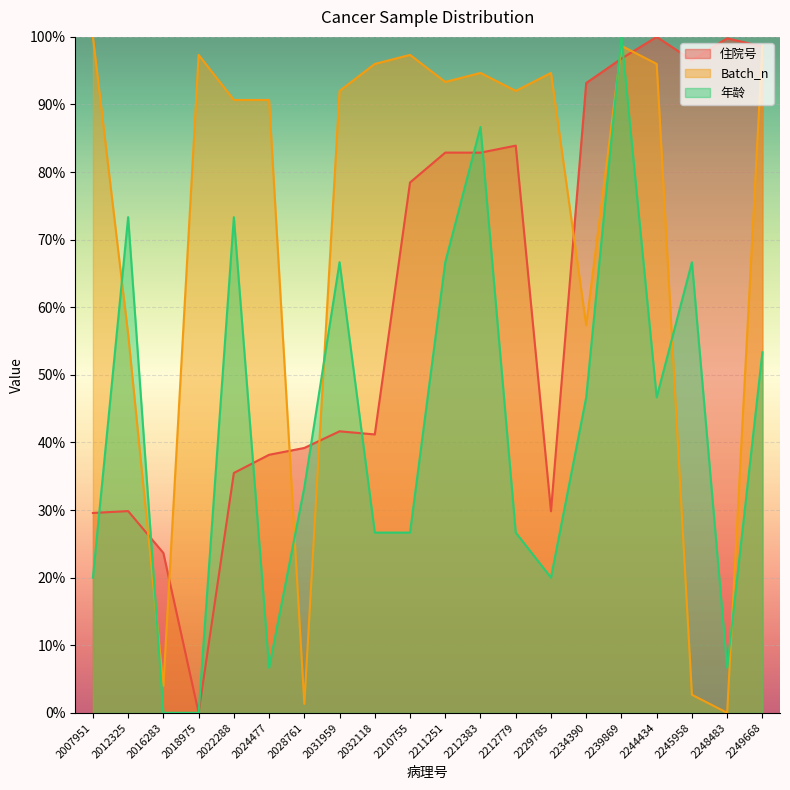

Reading left to right, transcribe all the data shown in this chart.

住院号: 29.6	29.8	23.6	0.0	35.5	38.2	39.2	41.6	41.2	78.5	82.9	82.9	83.9	29.8	93.2	96.8	100.0	96.5	99.8	98.6
Batch_n: 100.0	56.0	4.0	97.3	90.7	90.7	1.3	92.0	96.0	97.3	93.3	94.7	92.0	94.7	57.3	98.7	96.0	2.7	0.0	98.7
年龄: 20.0	73.3	0.0	0.0	73.3	6.7	33.3	66.7	26.7	26.7	66.7	86.7	26.7	20.0	46.7	100.0	46.7	66.7	6.7	53.3